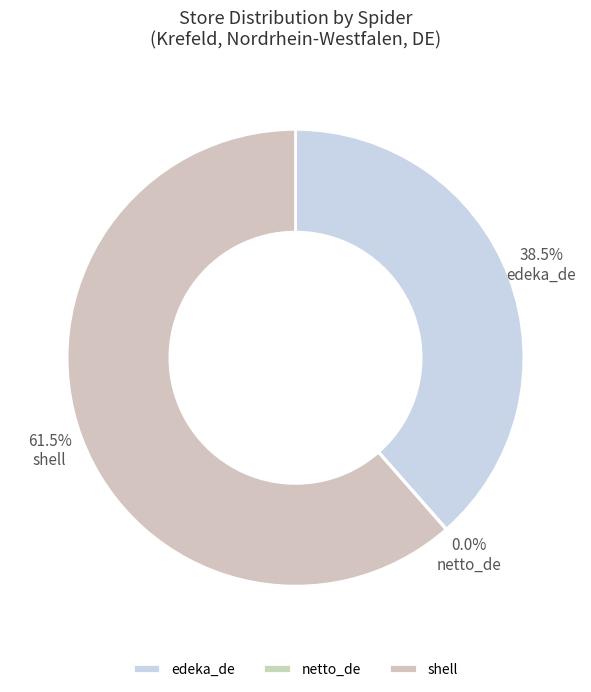

Is there any slice that represents more than half of the pie?

Yes